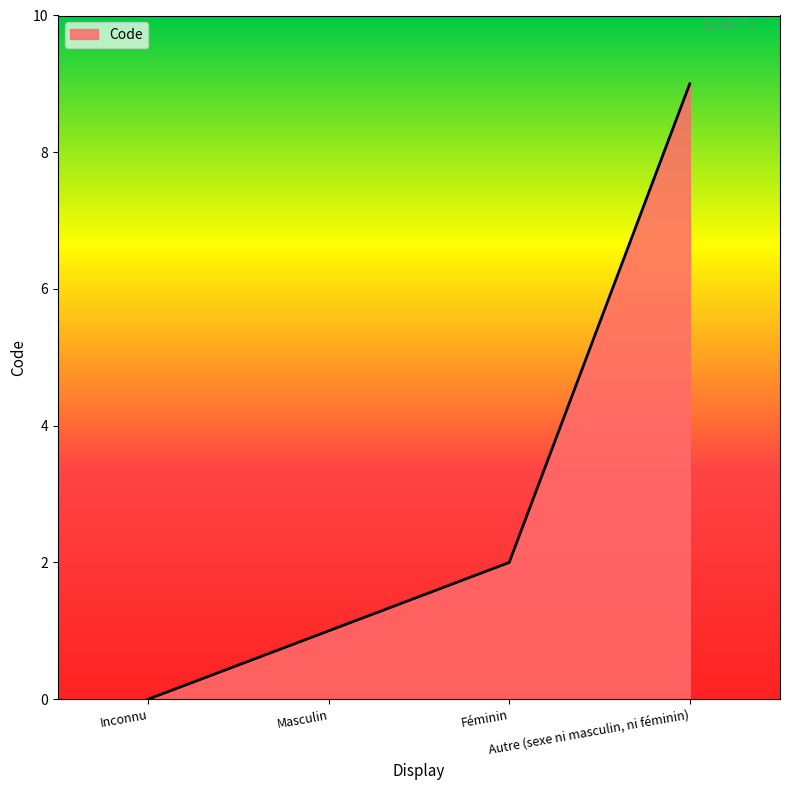

The chart shows a value of 1 at Féminin. True or false?

False